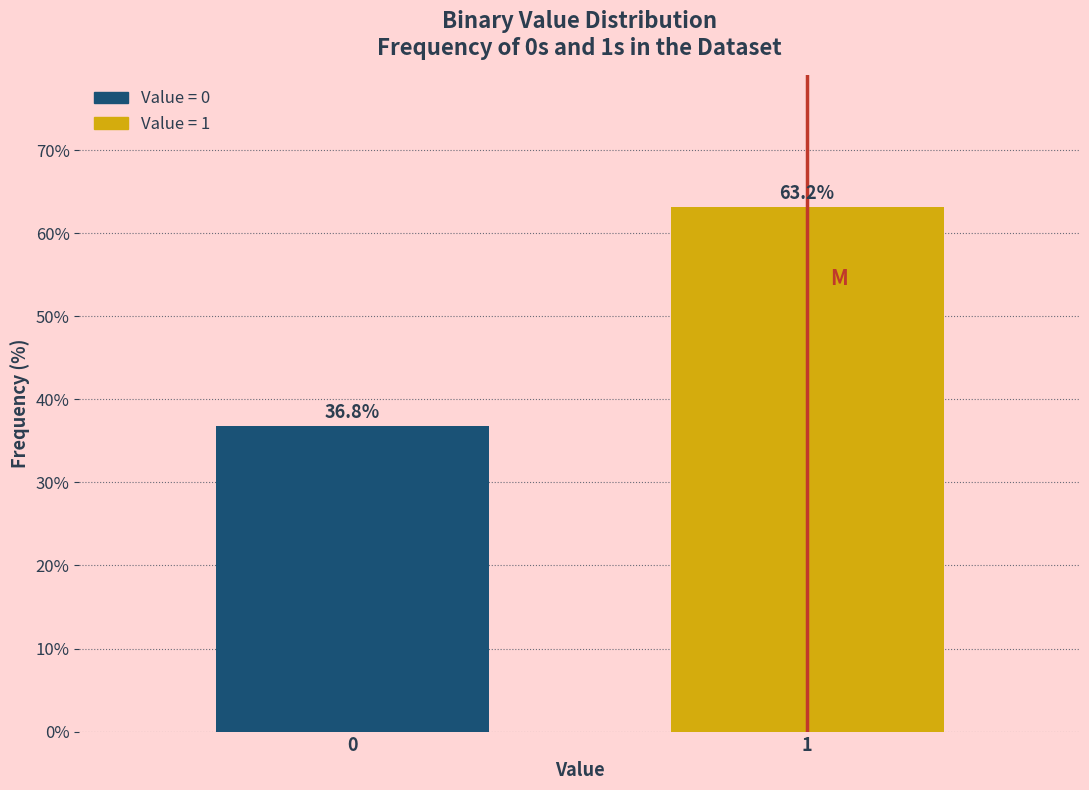

Reading right to left, transcribe all the data shown in this chart.

63.2	36.8